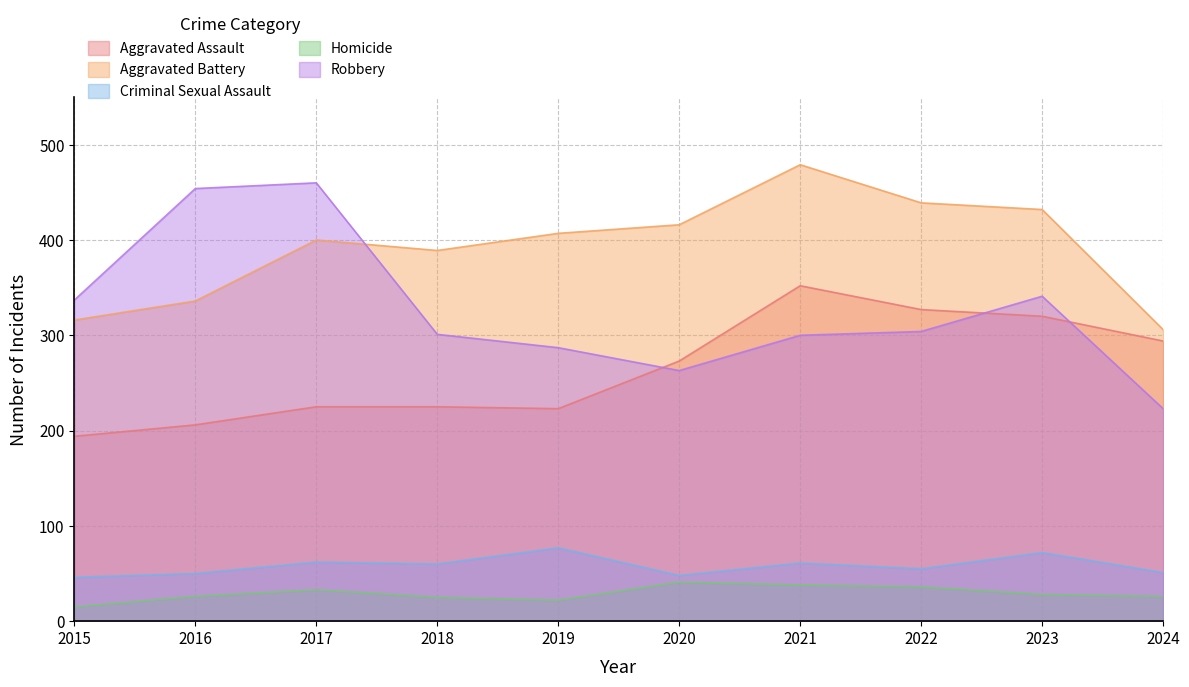

True or false: Criminal Sexual Assault and Robbery intersect in this chart.

False